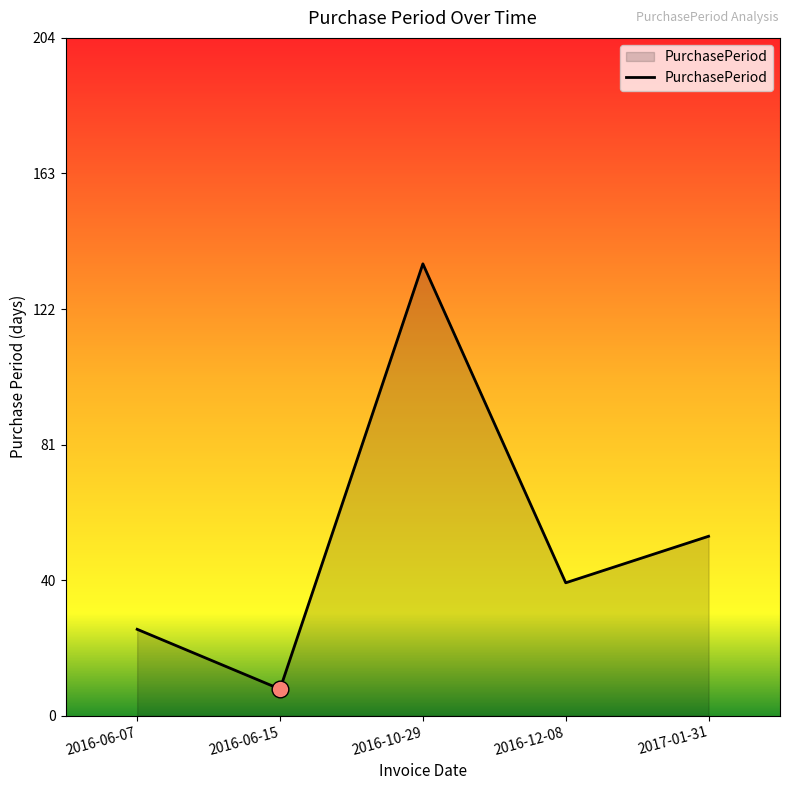

What is the difference between the maximum and minimum values?

128